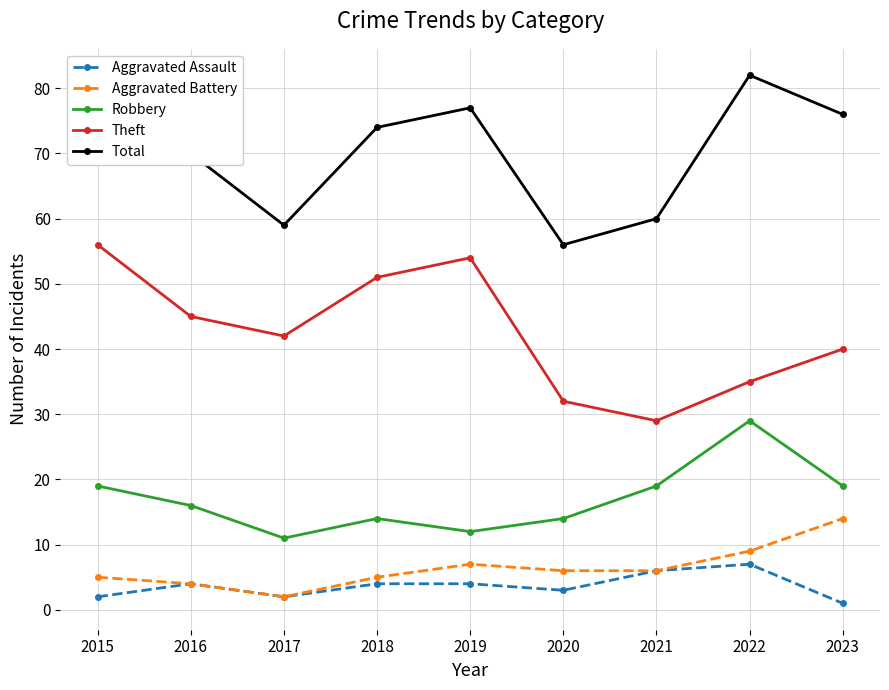

True or false: Aggravated Assault and Robbery intersect in this chart.

False